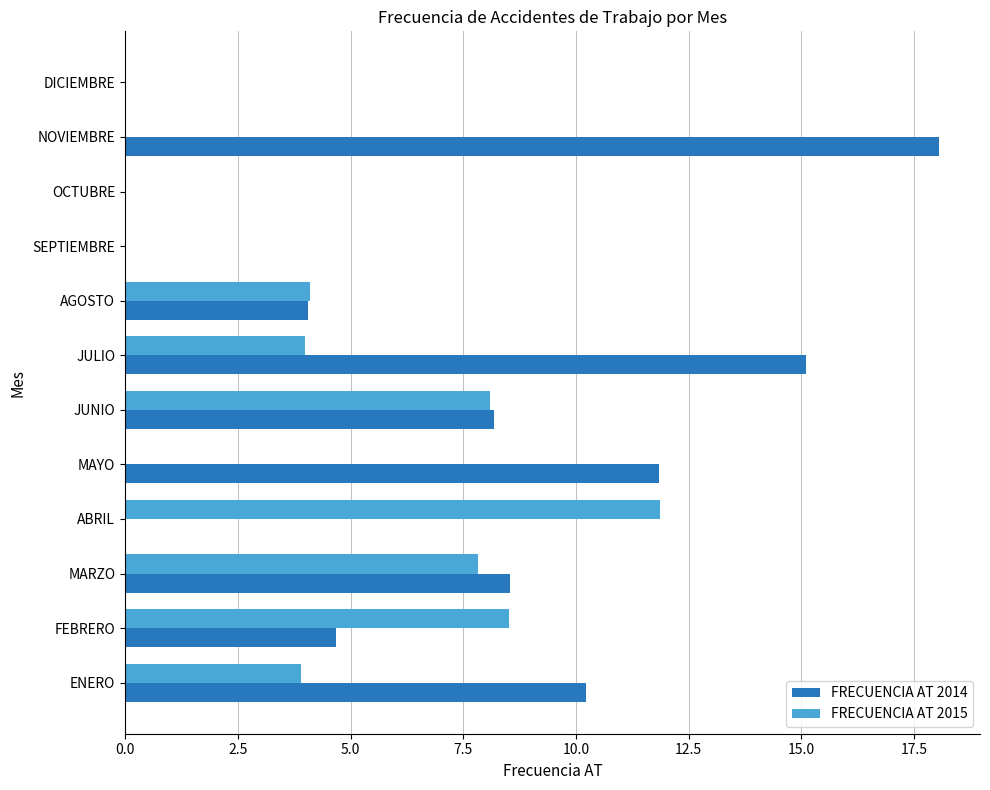

How many series are shown in this chart?

2